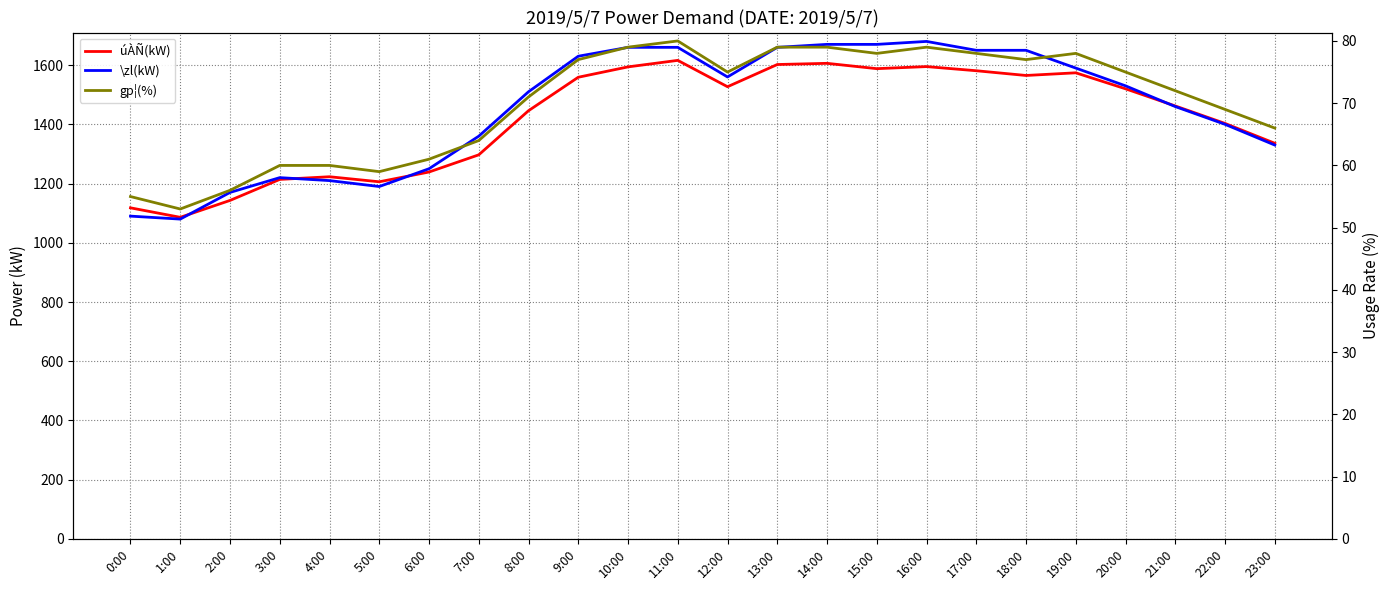

What value does the úÀÑ(kW) series have at 2:00, to the nearest 50?

1150